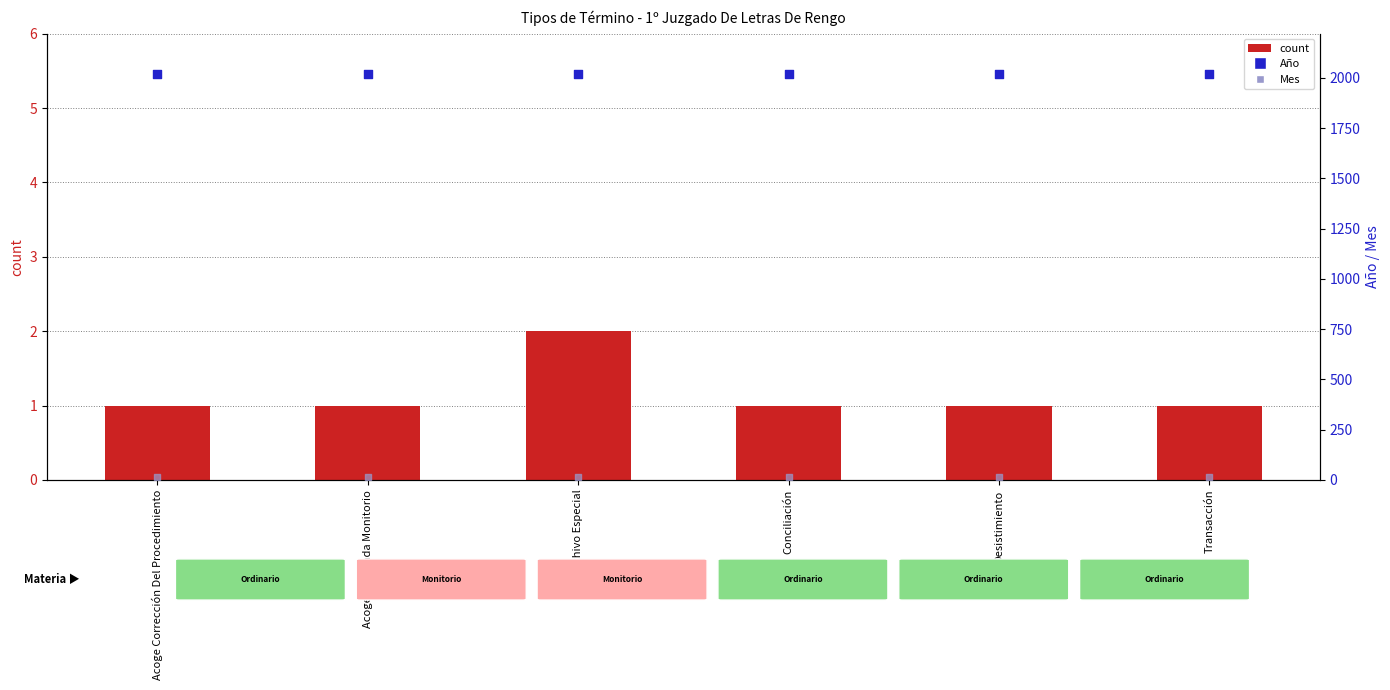

Is the value of count at Acoge Corrección Del Procedimiento greater than the value of Año at Archivo Especial?

No